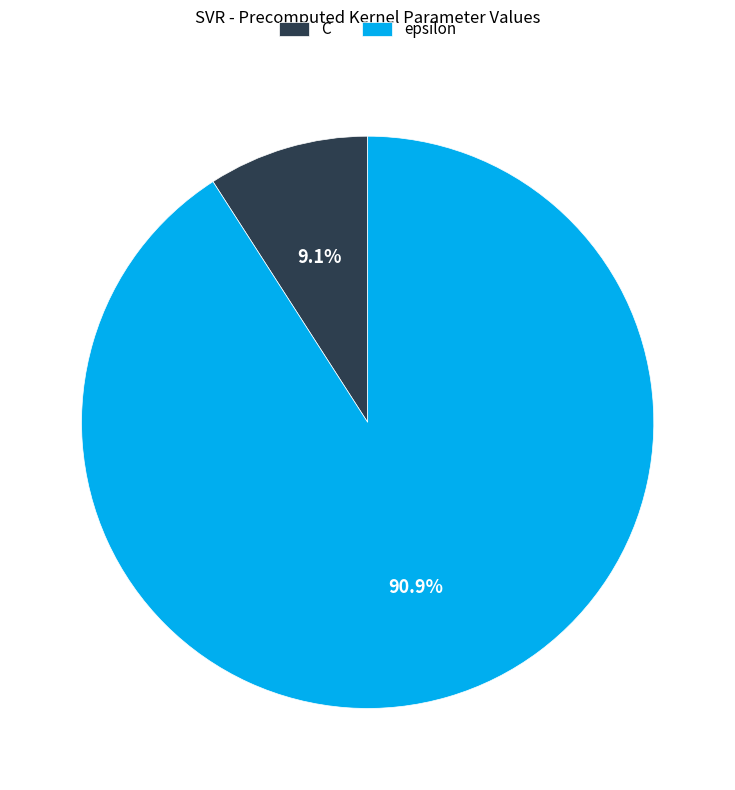

To the nearest percent, what is the difference between the largest and smallest slice percentages?

82%